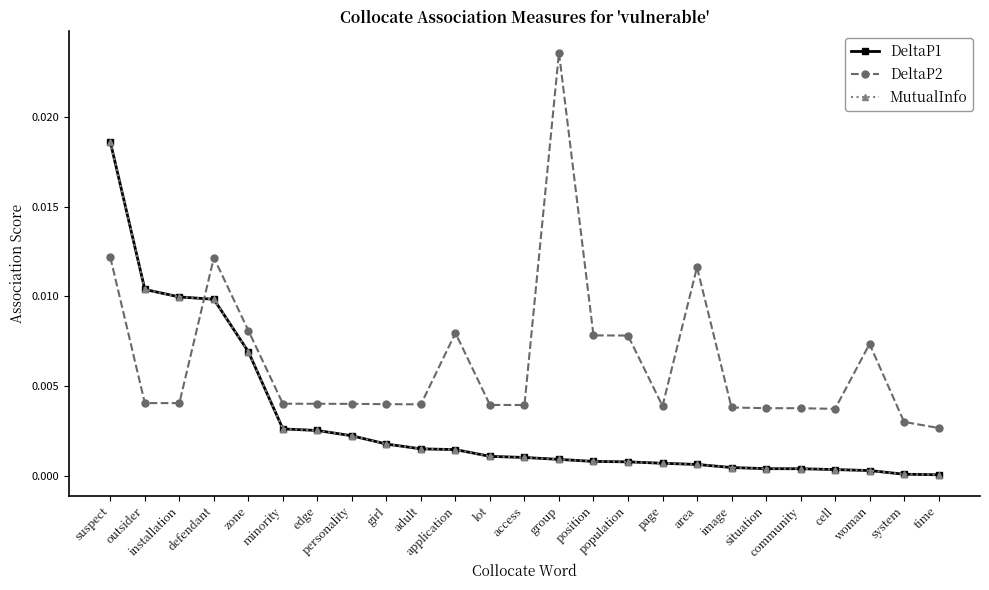

Does the chart have visible grid lines?

No